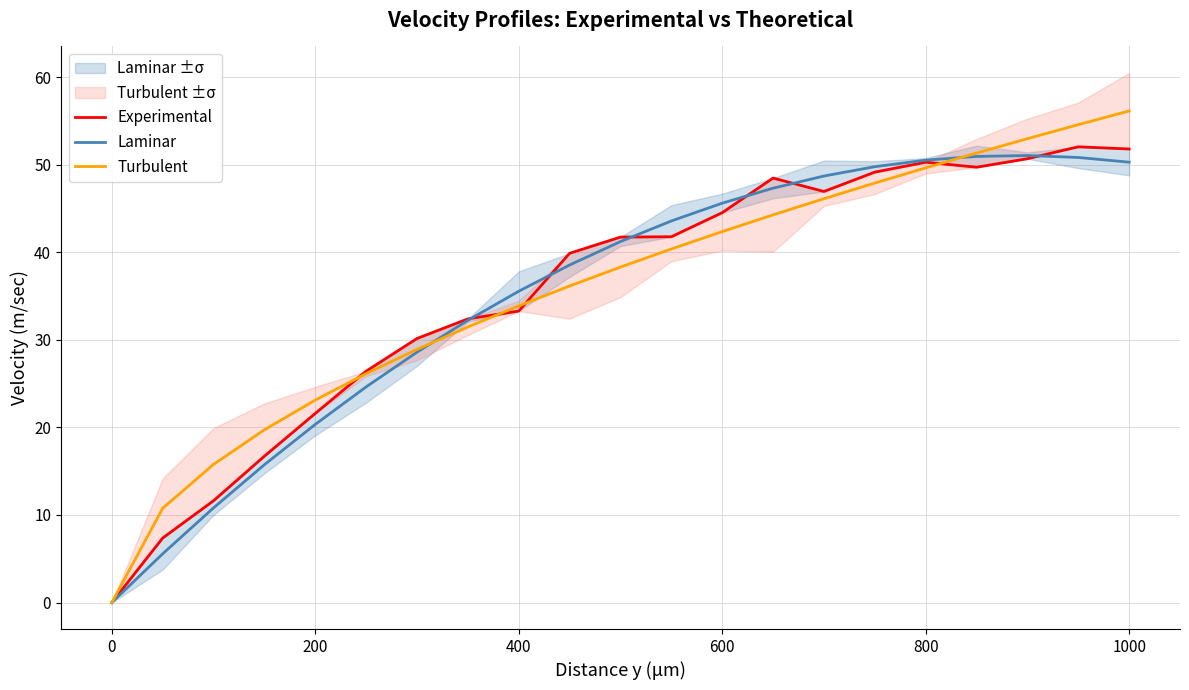

What is the approximate value of Laminar at 800?

50.5